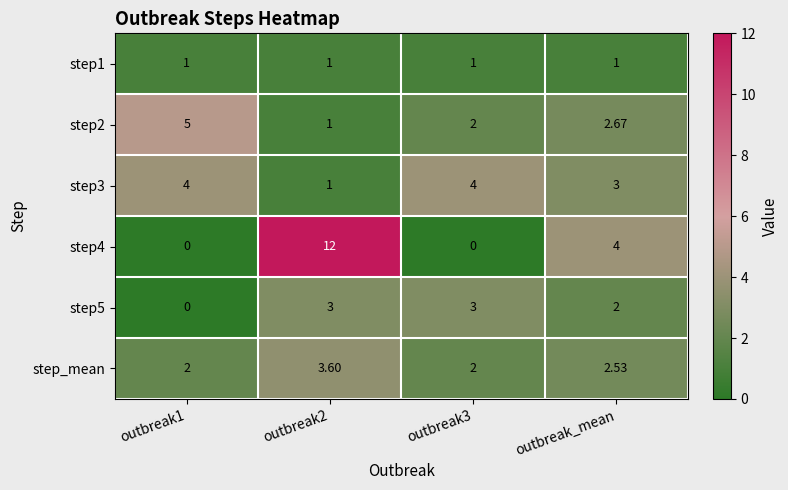

Reading left to right, list all the values displayed in this chart.

step1: outbreak1=1.0	outbreak2=1.0	outbreak3=1.0	outbreak_mean=1.0
step2: outbreak1=5.0	outbreak2=1.0	outbreak3=2.0	outbreak_mean=2.7
step3: outbreak1=4.0	outbreak2=1.0	outbreak3=4.0	outbreak_mean=3.0
step4: outbreak1=0.0	outbreak2=12.0	outbreak3=0.0	outbreak_mean=4.0
step5: outbreak1=0.0	outbreak2=3.0	outbreak3=3.0	outbreak_mean=2.0
step_mean: outbreak1=2.0	outbreak2=3.6	outbreak3=2.0	outbreak_mean=2.5